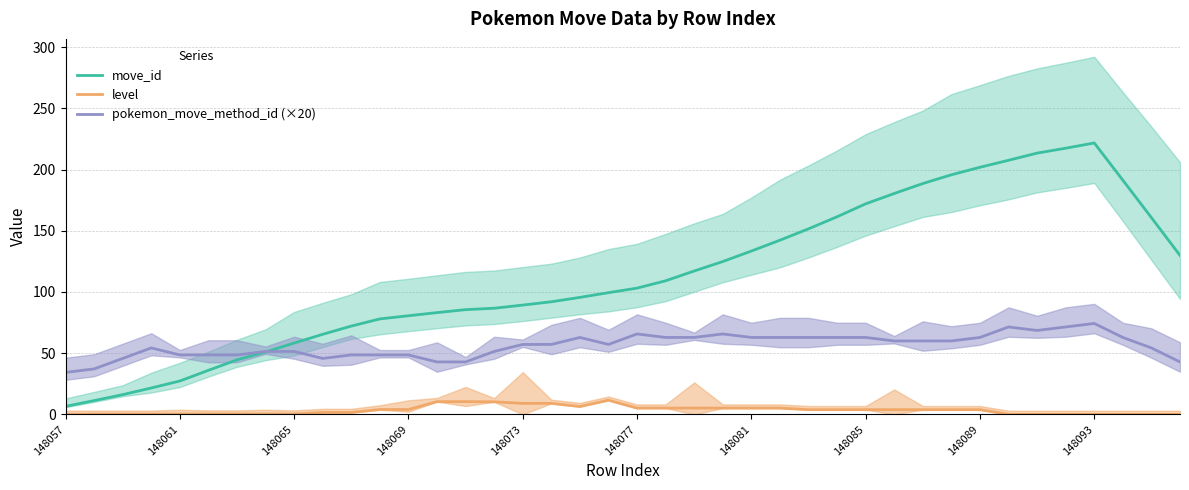

What is the sum of all pokemon_move_method_id (×20) values?

2242.9